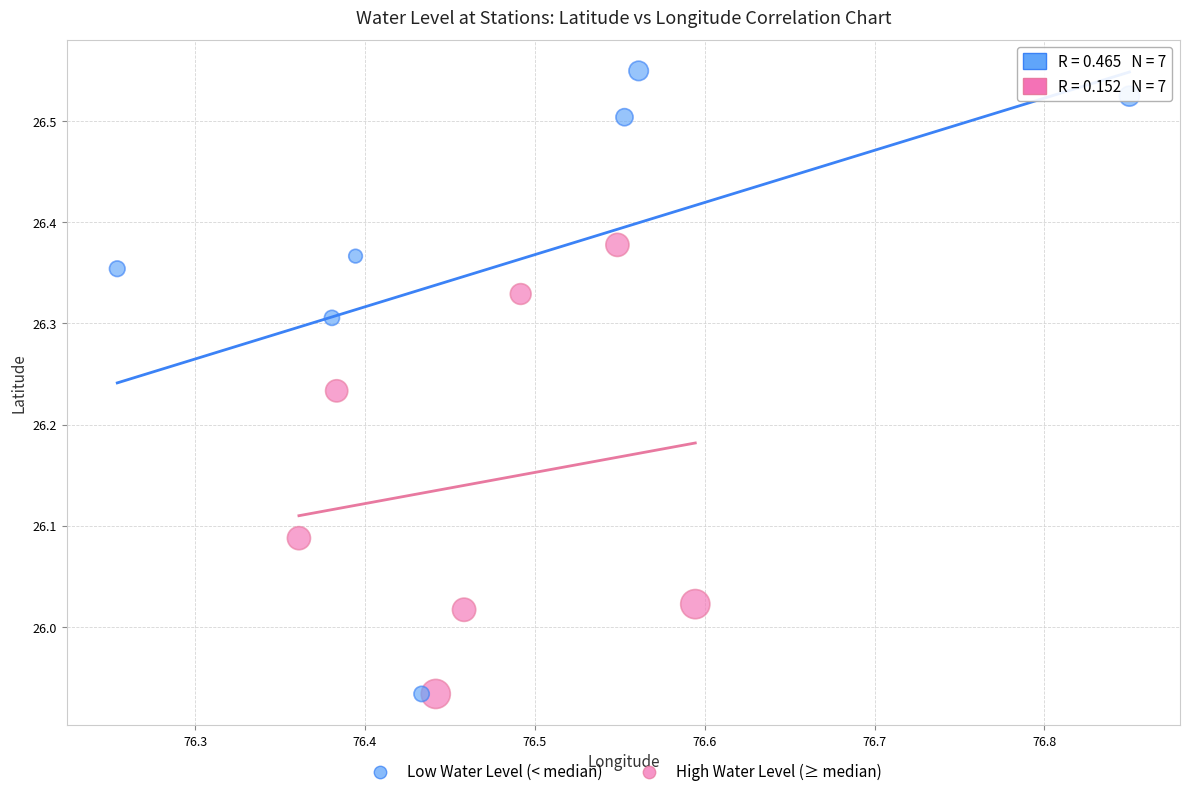

Which series has the widest spread of Y values?

Low Water Level (< median)